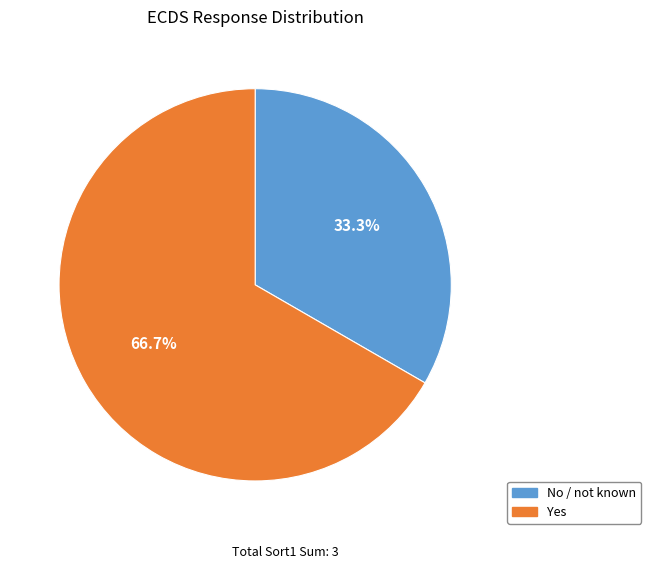

To the nearest percent, what portion does Yes represent?

67%